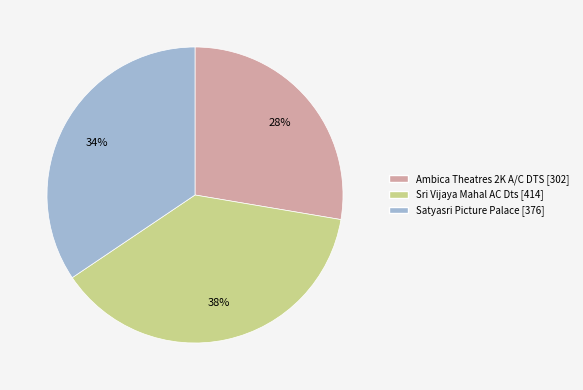

To the nearest percent, what is the average slice percentage?

33%